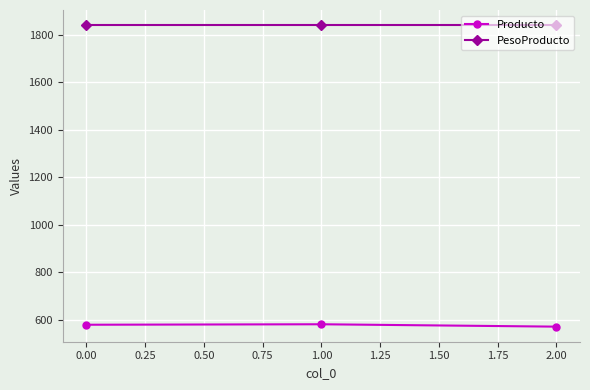

Is the value of PesoProducto at 2.00 greater than the value of Producto at 1.00?

Yes